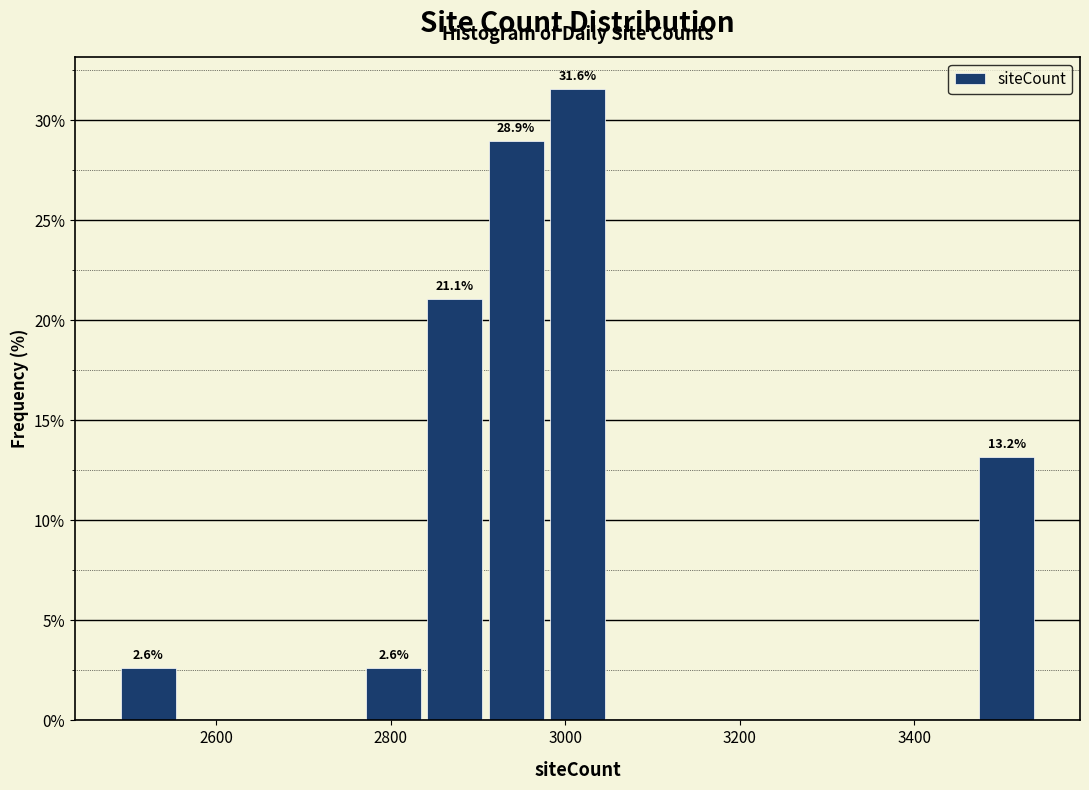

Around what value on the x-axis is the tallest bar? Give the approximate position of its centre, as read against the axis.

3020